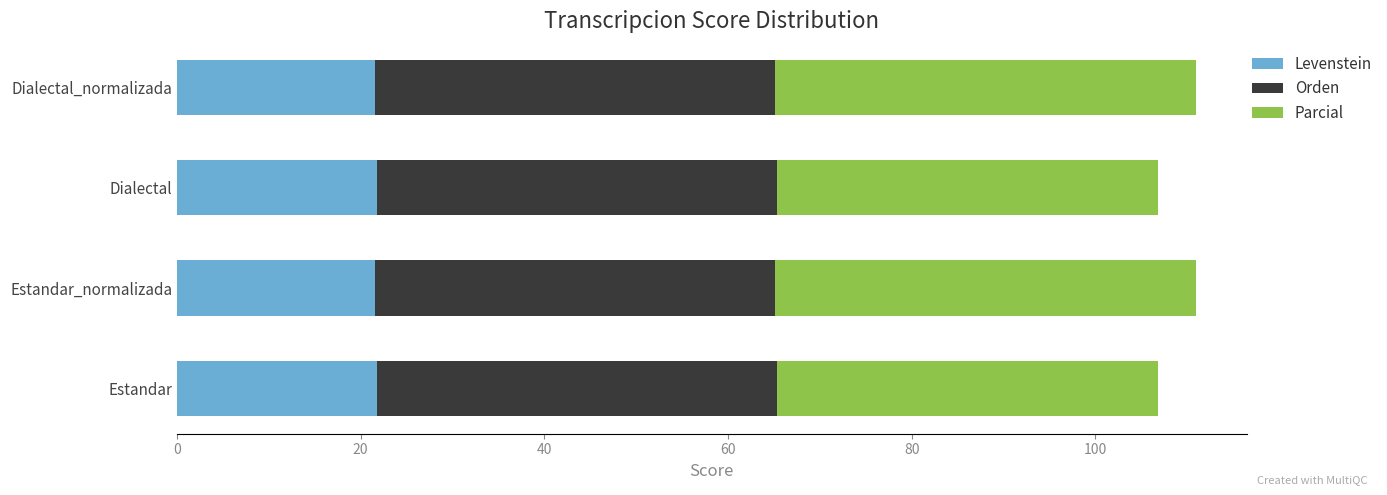

Read the Levenstein value at Estandar.

21.8